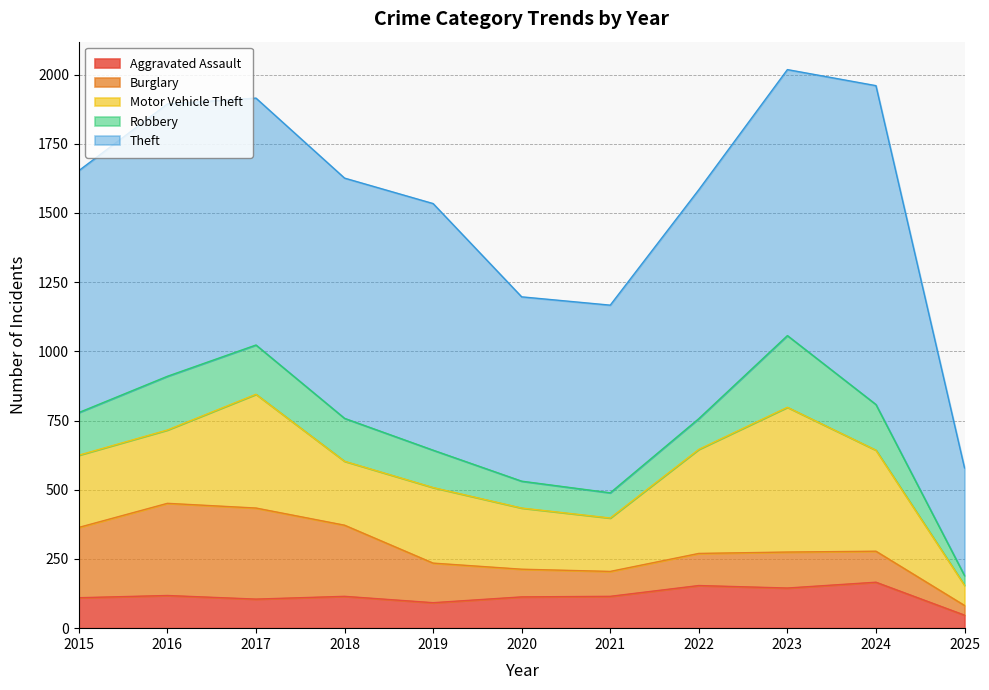

Is it true that Aggravated Assault equals 13 at 2025?

False